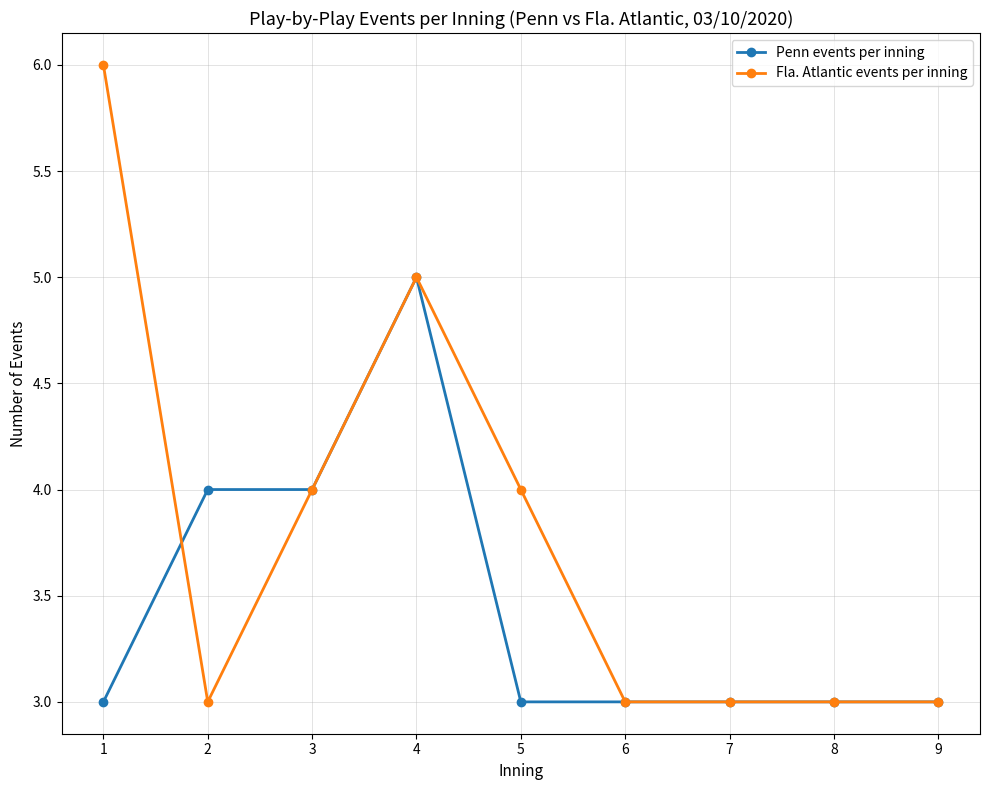

Reading right to left, what are all the values shown in this chart?

Penn events per inning: 9=3	8=3	7=3	6=3	5=3	4=5	3=4	2=4	1=3
Fla. Atlantic events per inning: 9=3	8=3	7=3	6=3	5=4	4=5	3=4	2=3	1=6